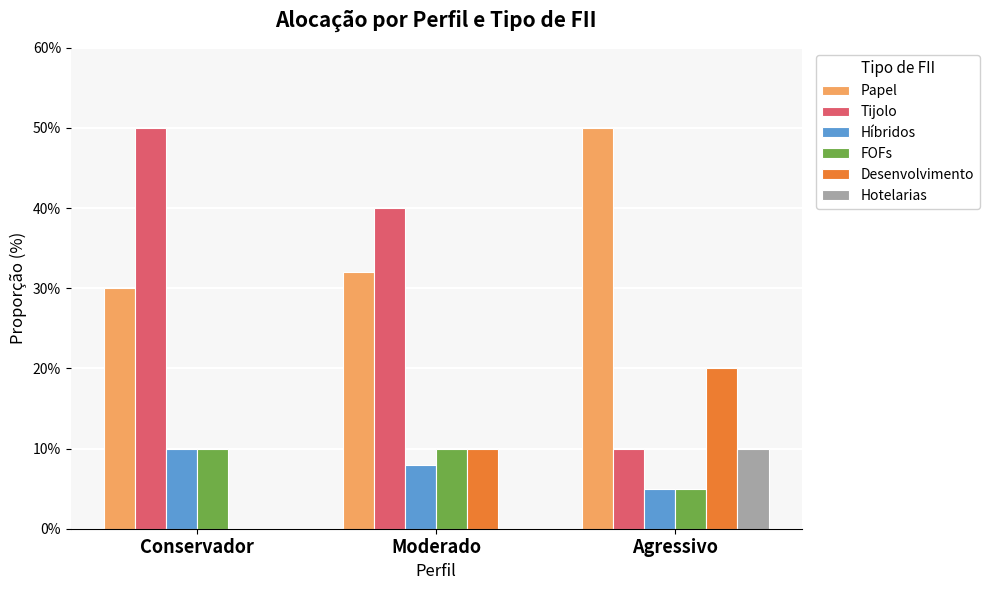

Reading right to left, what are all the values shown in this chart?

Papel: 50	32	30
Tijolo: 10	40	50
Híbridos: 5	8	10
FOFs: 5	10	10
Desenvolvimento: 20	10	0
Hotelarias: 10	0	0